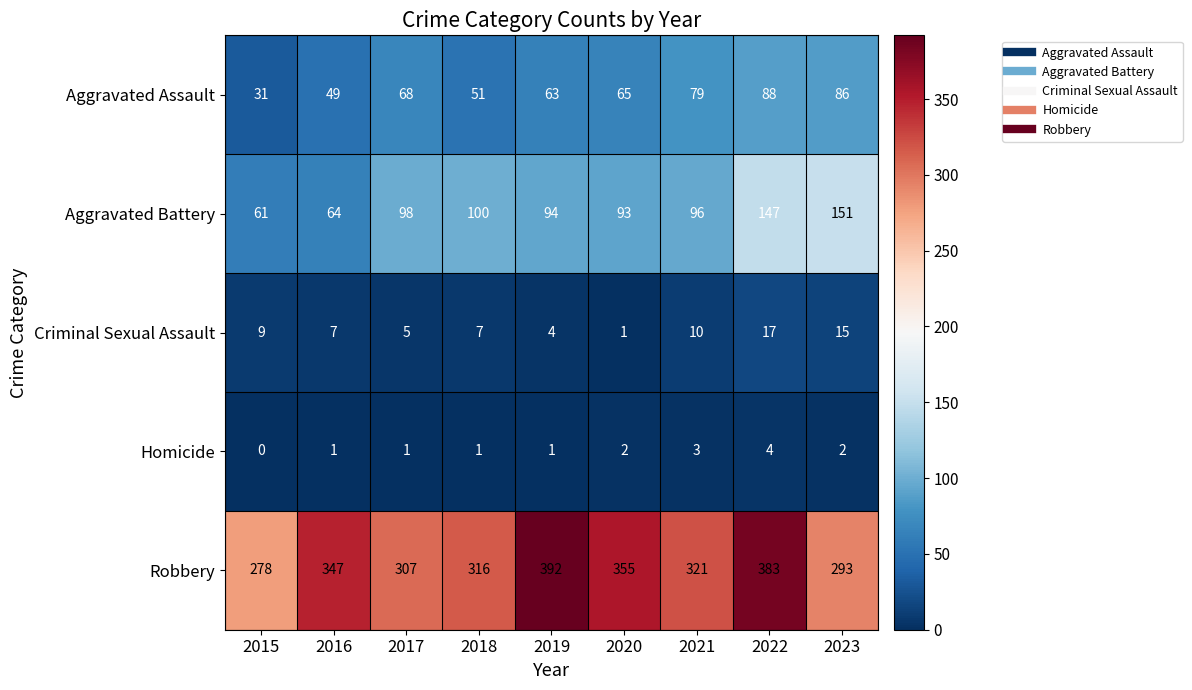

What is the difference between the highest and lowest values at 2016?

346